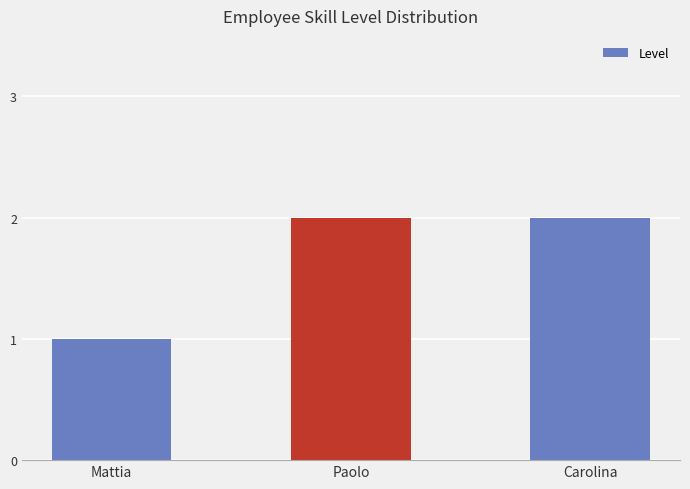

How many bars are there in total?

3